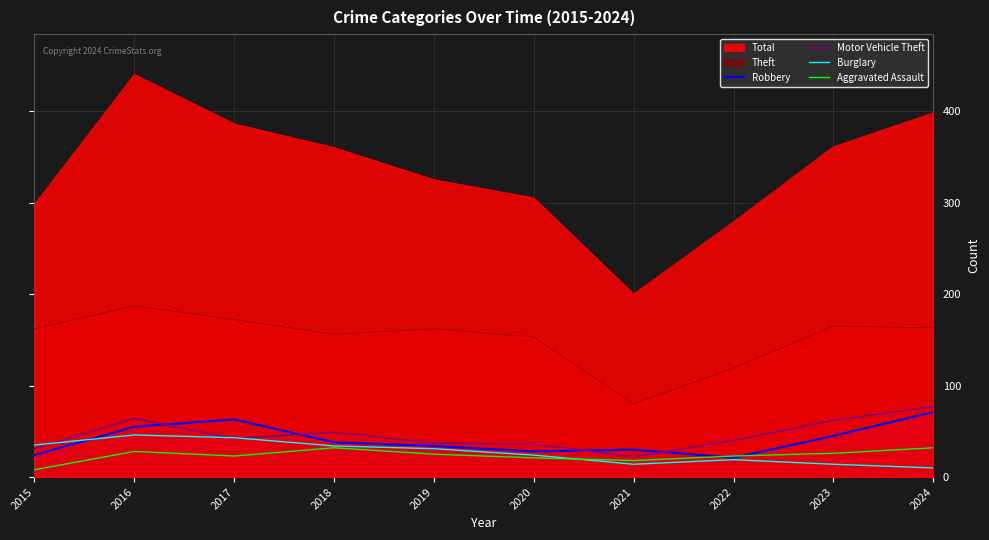

What are all the series names shown in the legend?

Total, Theft, Robbery, Motor Vehicle Theft, Burglary, Aggravated Assault